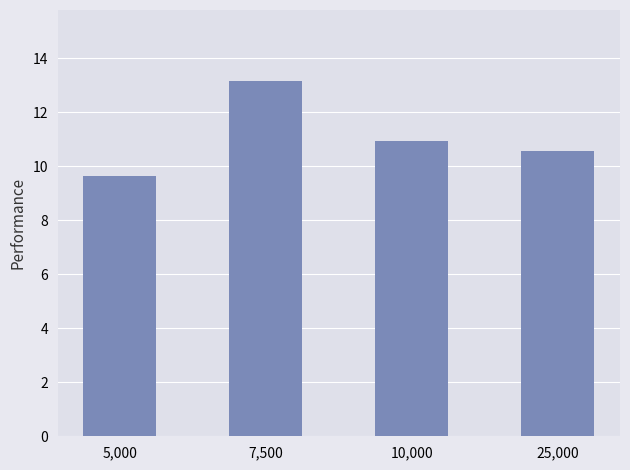

Rank the categories by value from lowest to highest.

5,000, 25,000, 10,000, 7,500